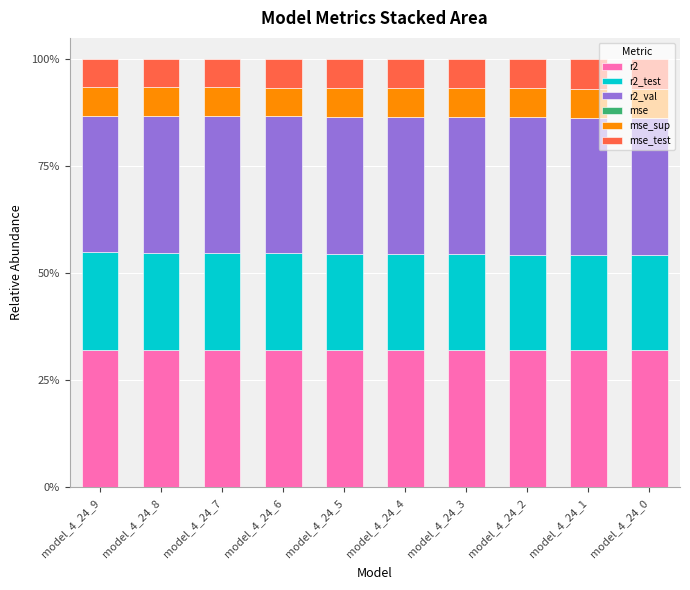

What is the total value across all series at model_4_24_0?

100.0